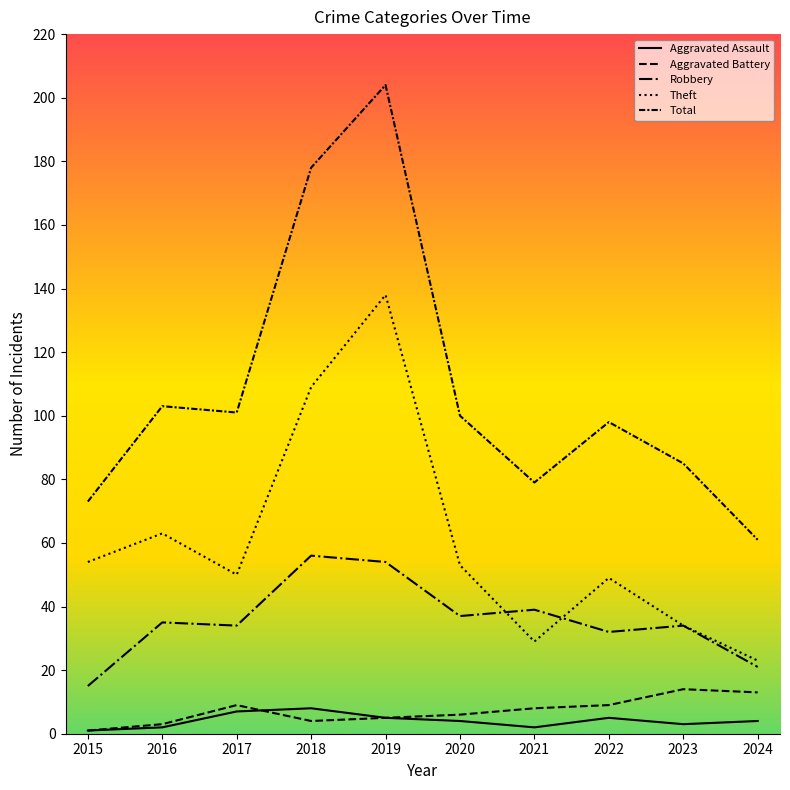

Is this an area chart (filled region under the line)?

No